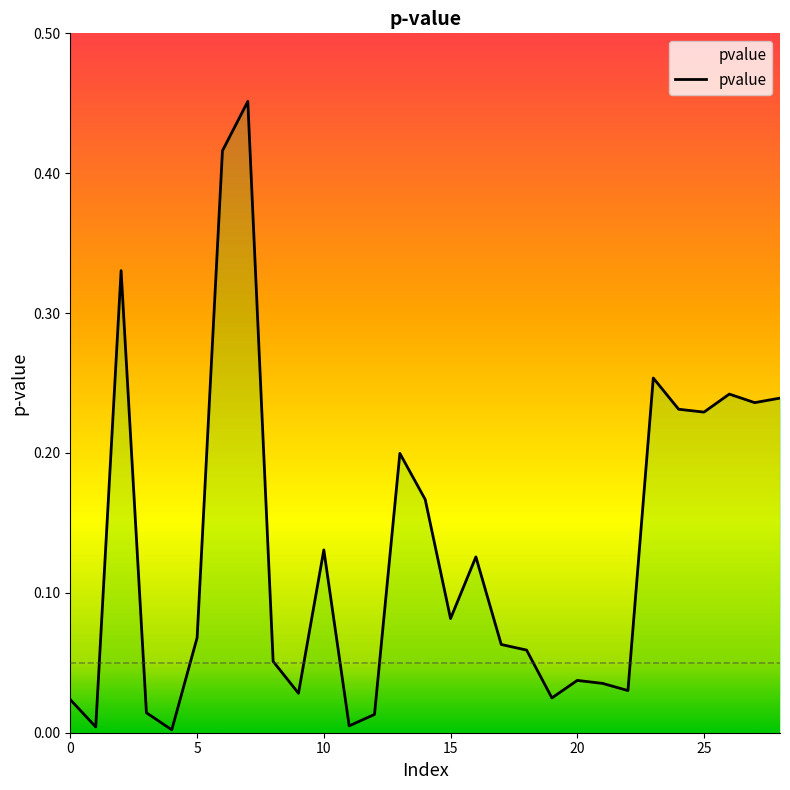

Does the chart have visible grid lines?

No